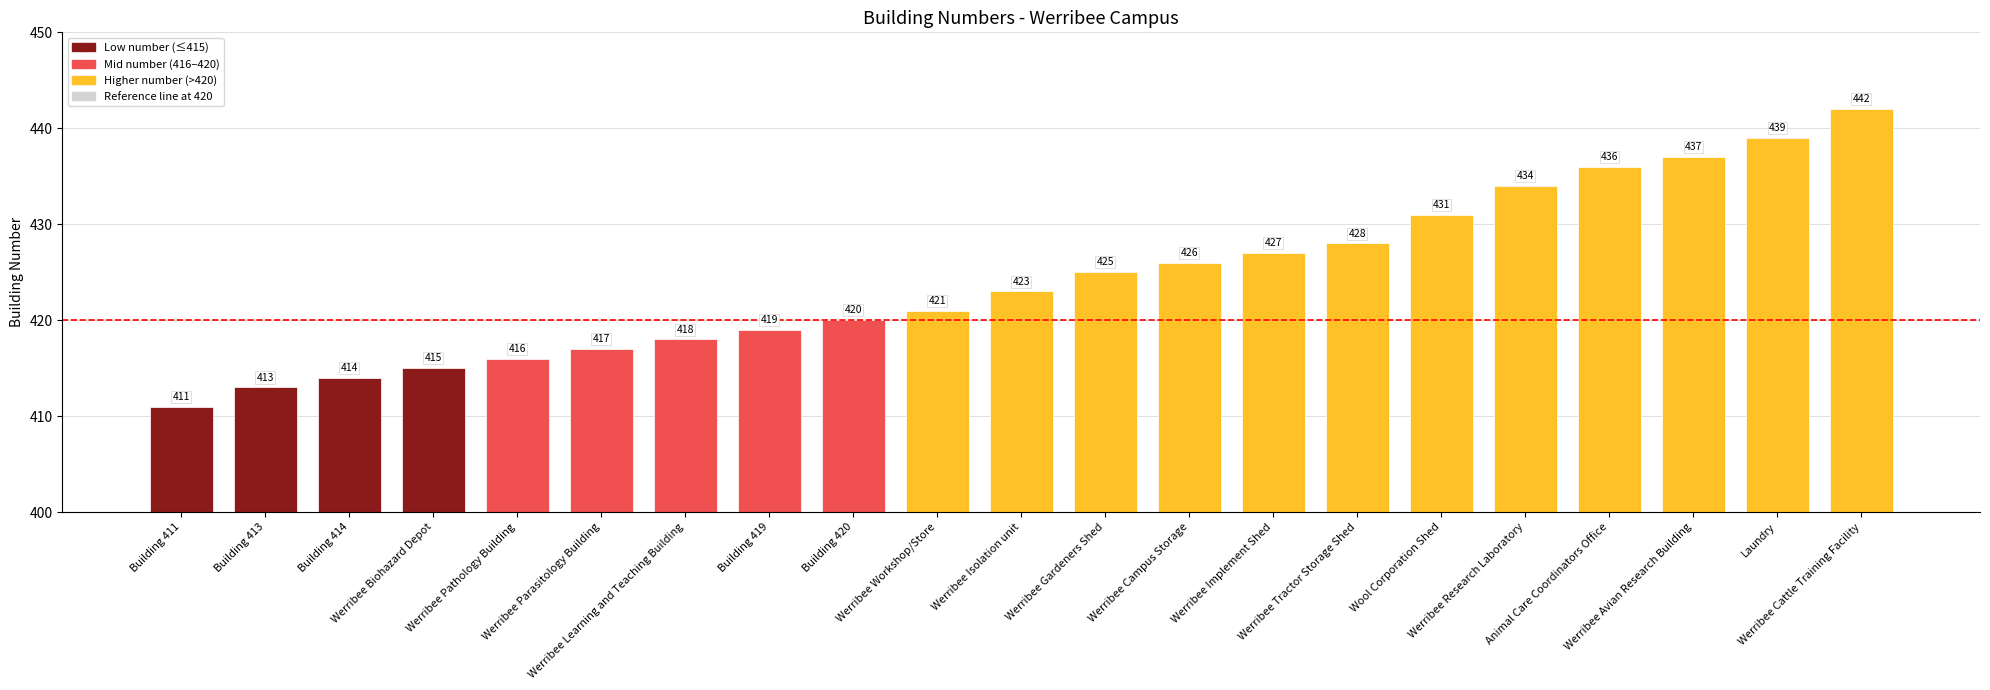

Rank the categories by value from lowest to highest.

Building 411, Building 413, Building 414, Werribee Biohazard Depot, Werribee Pathology Building, Werribee Parasitology Building, Werribee Learning and Teaching Building, Building 419, Building 420, Werribee Workshop/Store, Werribee Isolation unit, Werribee Gardeners Shed, Werribee Campus Storage, Werribee Implement Shed, Werribee Tractor Storage Shed, Wool Corporation Shed, Werribee Research Laboratory, Animal Care Coordinators Office, Werribee Avian Research Building, Laundry, Werribee Cattle Training Facility